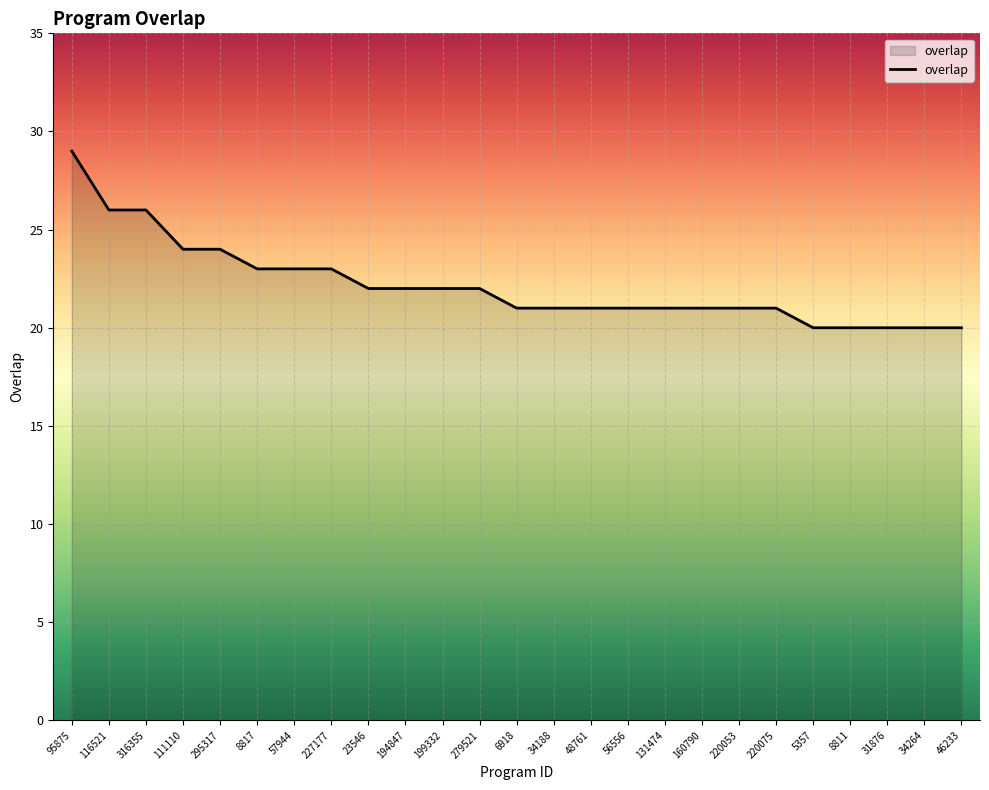

How many lines are shown in the chart?

1